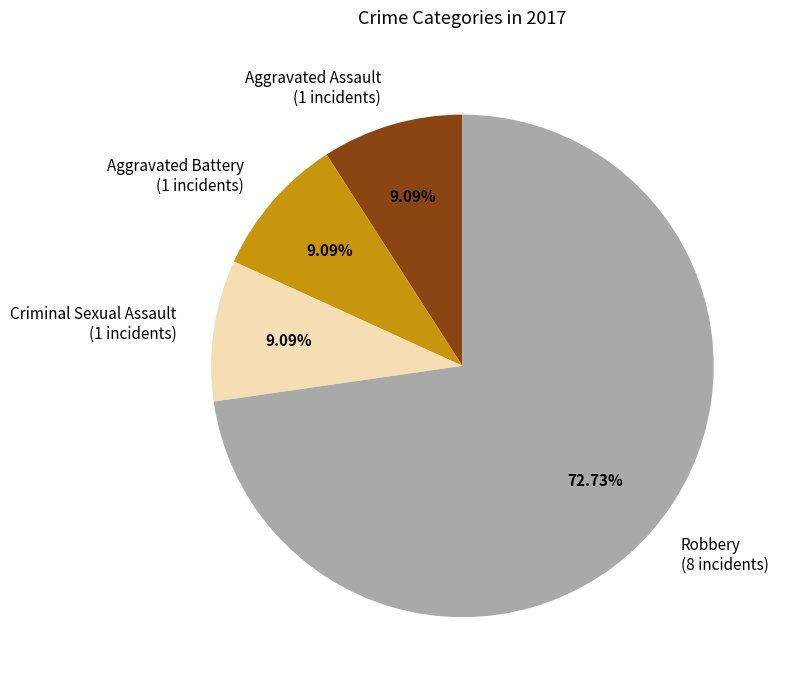

To the nearest percent, what percentage of the pie is Robbery?

73%